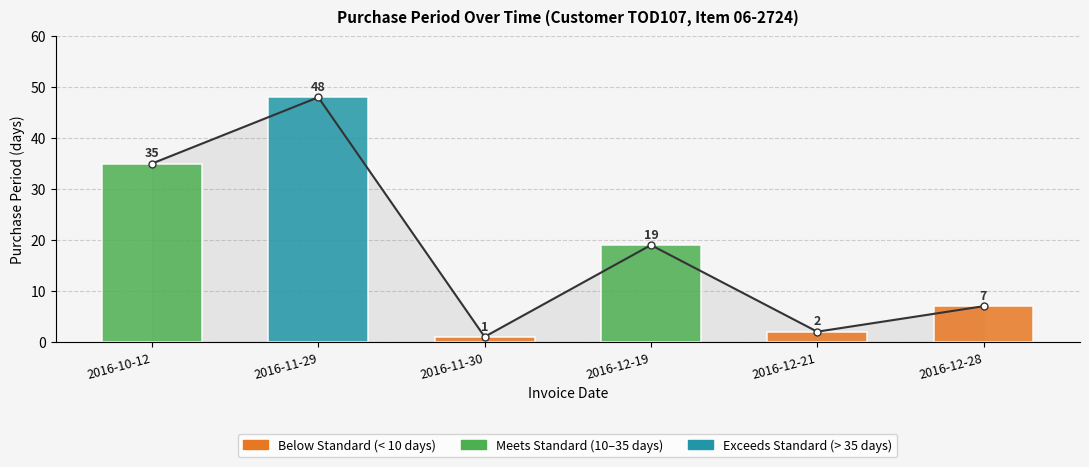

List the labels in order of value, smallest first.

2016-11-30, 2016-12-21, 2016-12-28, 2016-12-19, 2016-10-12, 2016-11-29